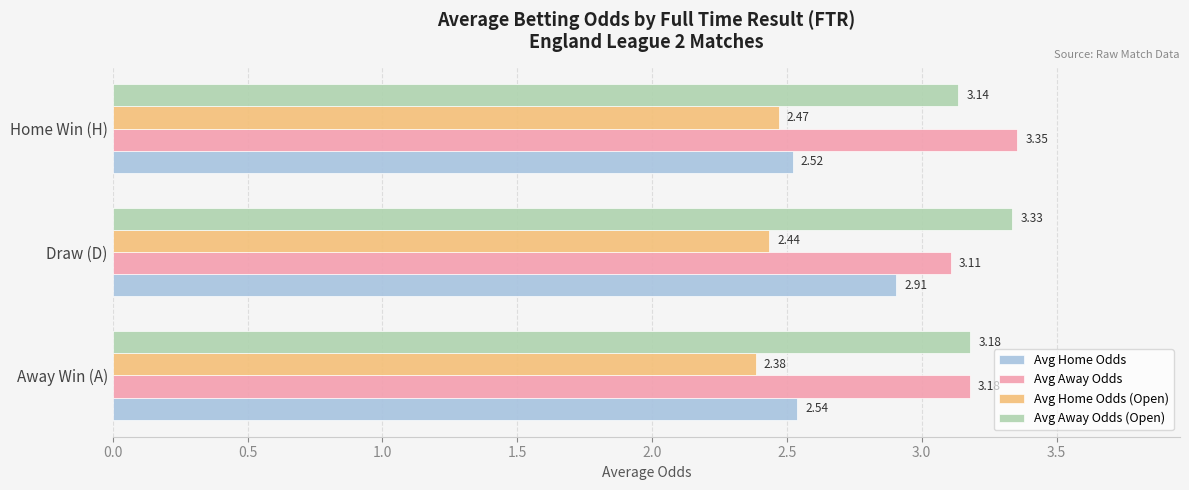

List the labels in order of Avg Away Odds (Open) value, smallest first.

Home Win (H), Away Win (A), Draw (D)